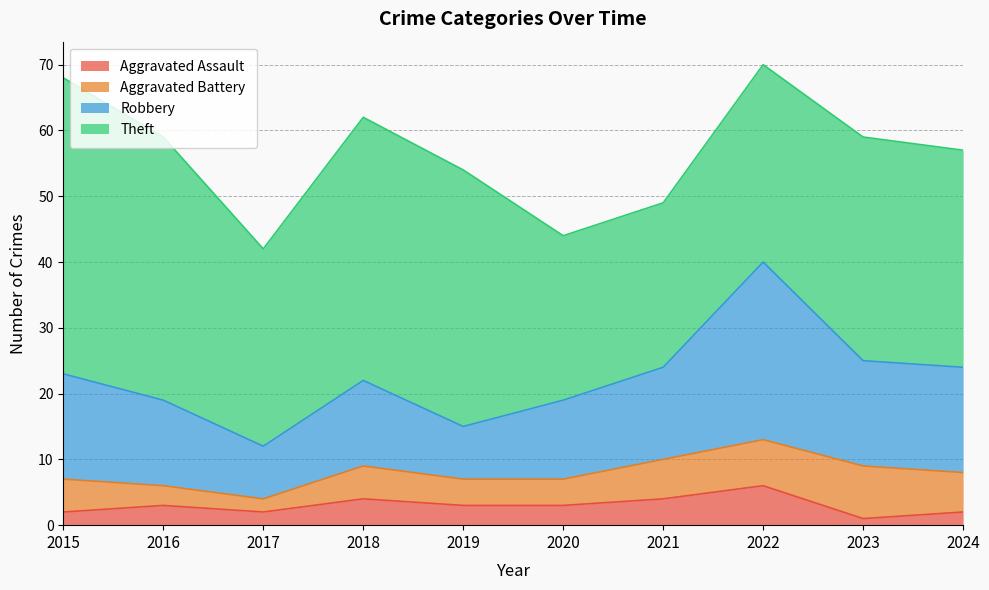

True or false: Aggravated Assault has a value of 3 at 2019.

True